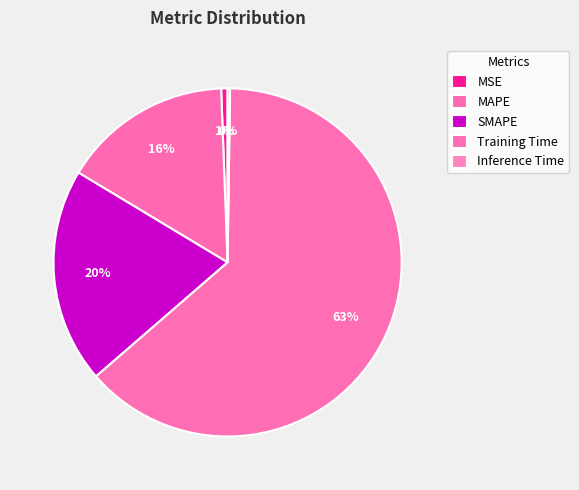

To the nearest percent, what is the combined percentage of MAPE and SMAPE?

36%